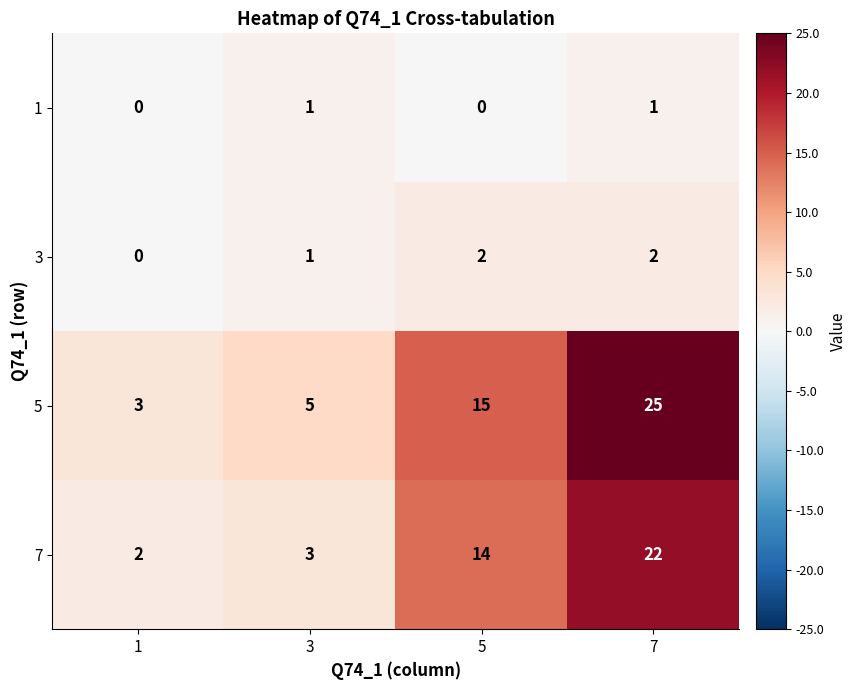

Which category has the highest value across all series?

7